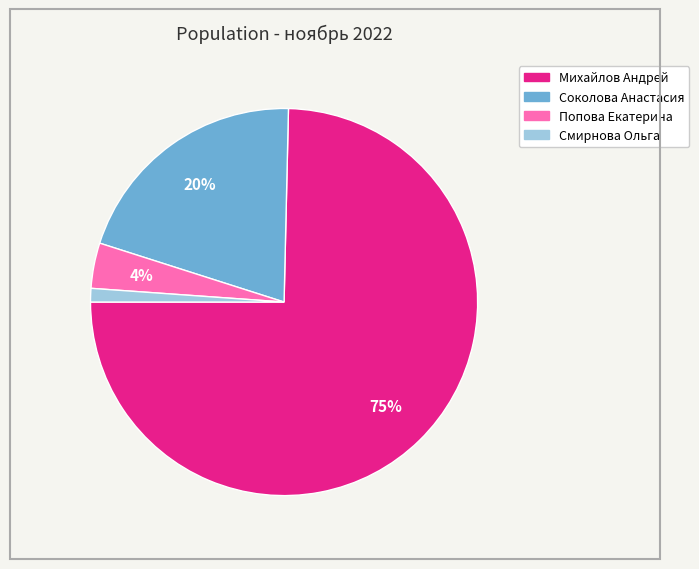

Does any single category account for the majority?

Yes